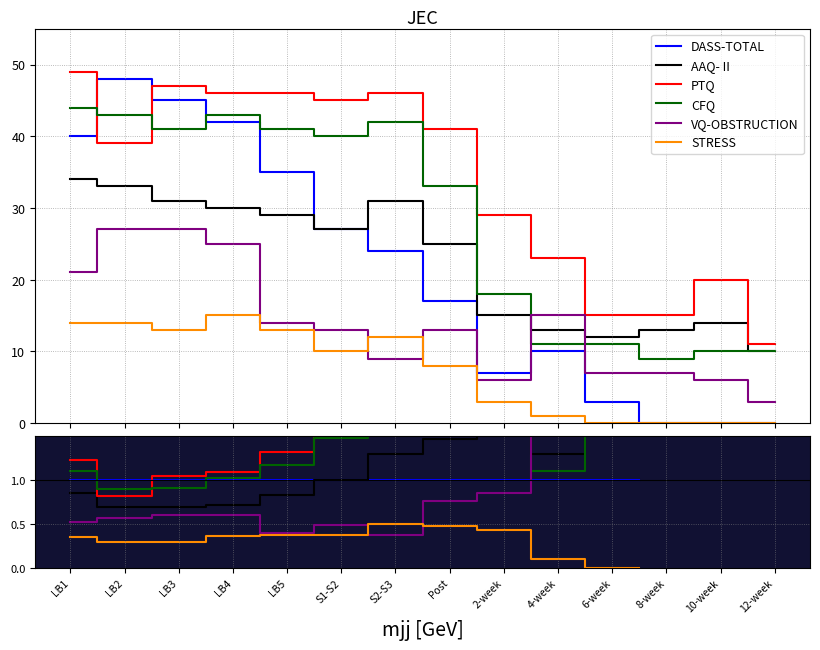

True or false: DASS-TOTAL has a value of 1.0 at LB2.

True